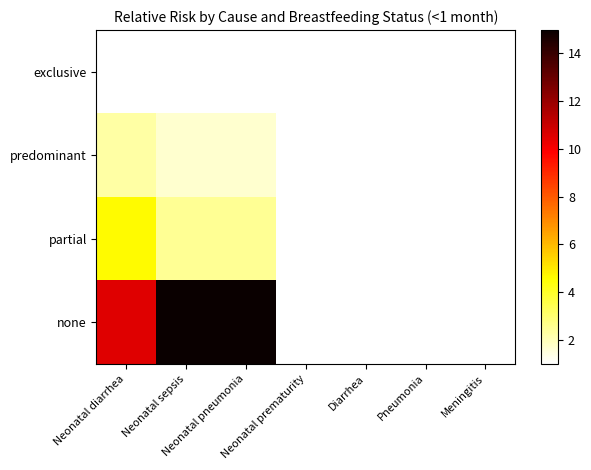

At which category is the sum across all series the highest?

Neonatal sepsis